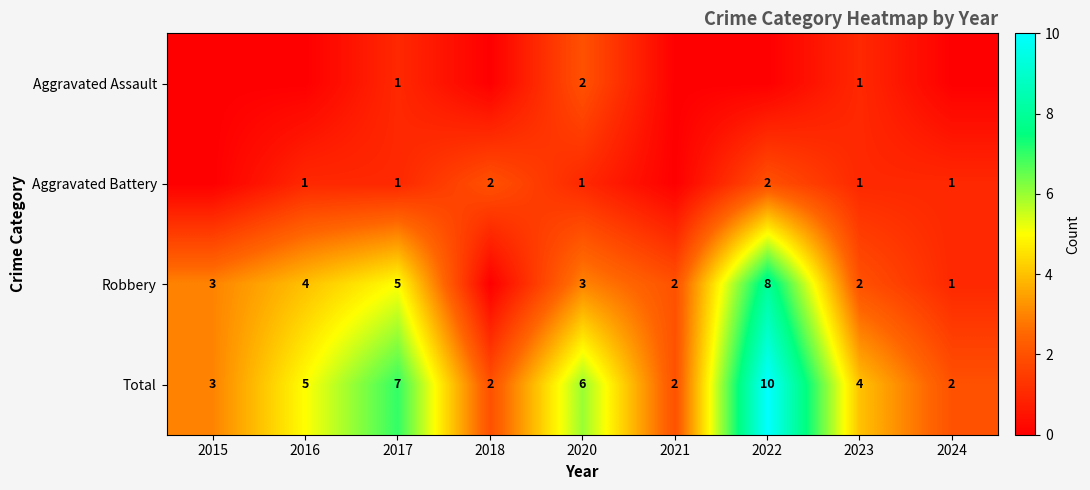

At which label is Total closest to 6?

2020